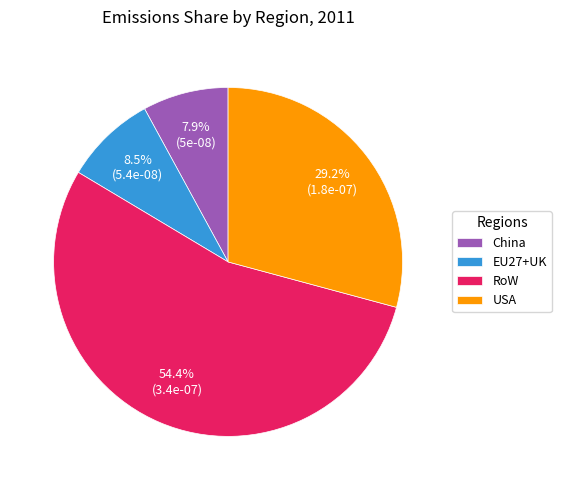

Is it true that EU27+UK is 22% of the pie?

False